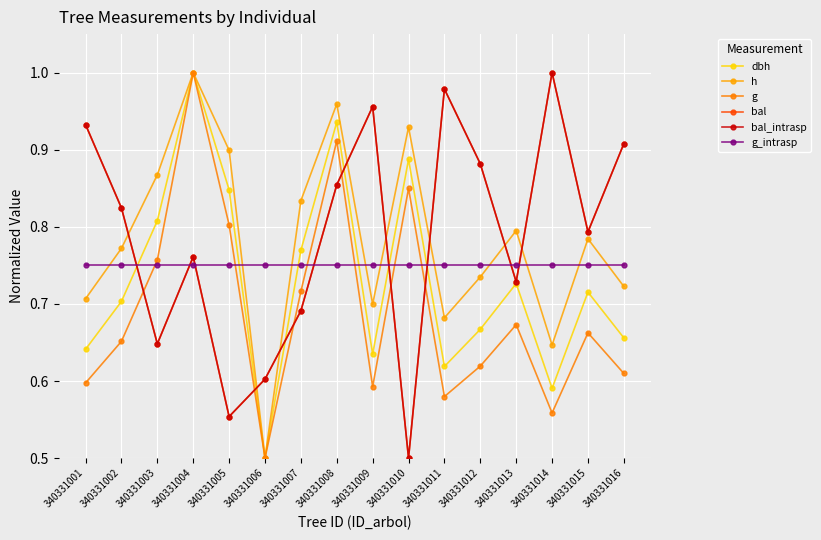

True or false: g has a value of 0.4 at 340331001.

False